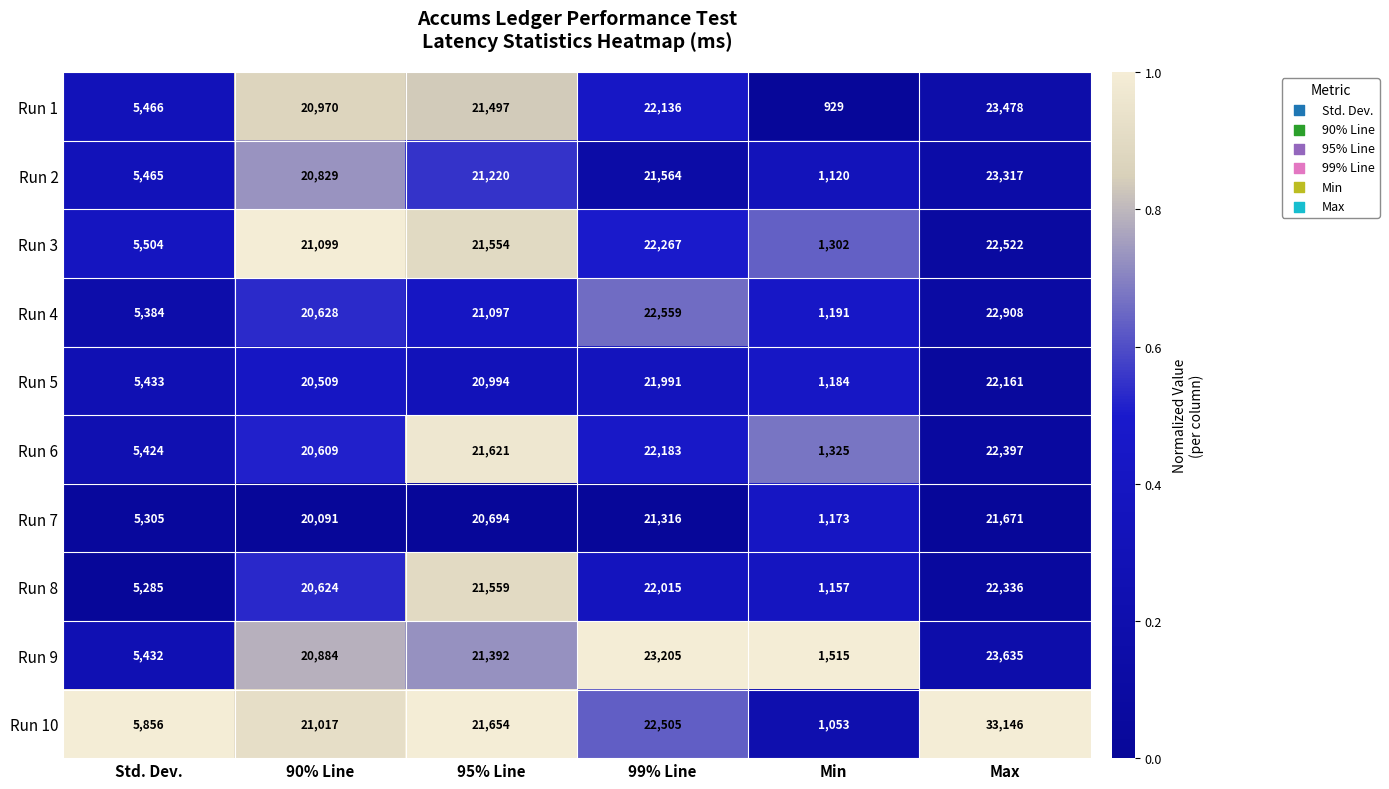

At which category is the sum across all series the highest?

Max